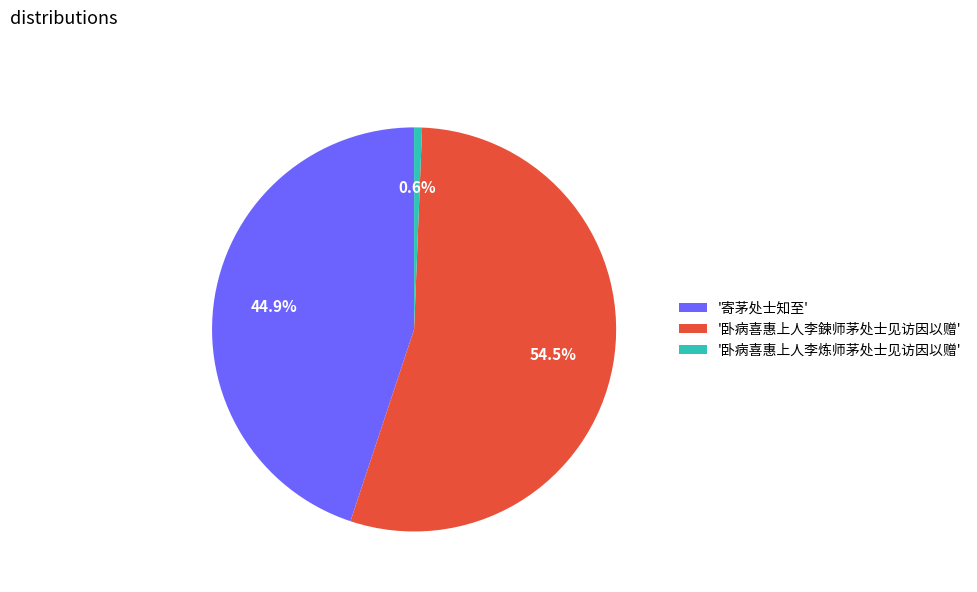

What portion of the pie excludes '卧病喜惠上人李鍊师茅处士见访因以赠'?

45.5%